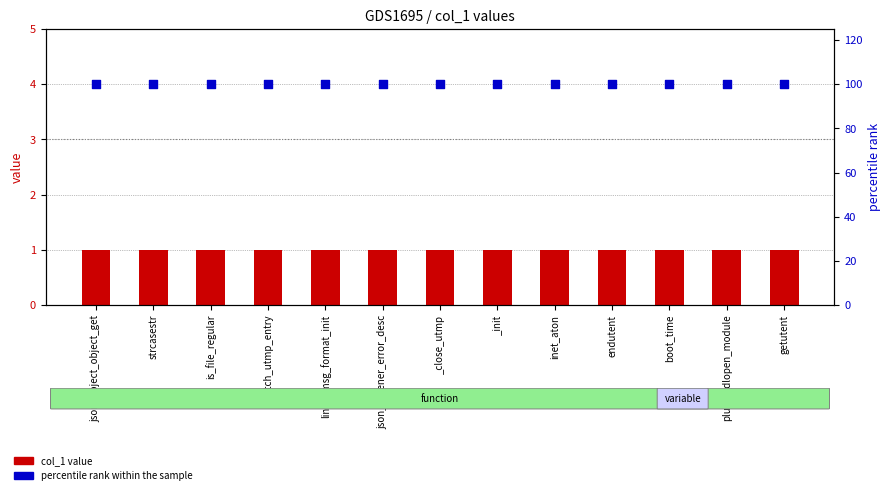

What is the total value across all series at getutent?

101